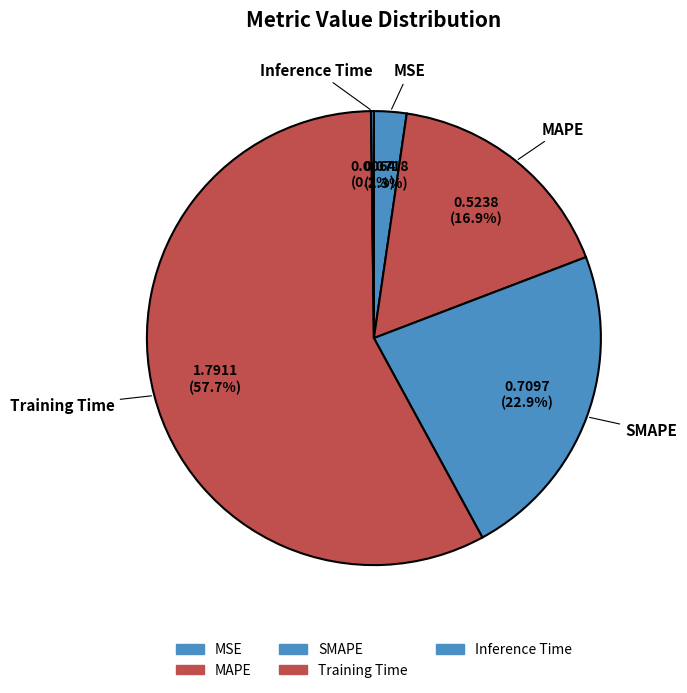

Does any single category account for the majority?

Yes